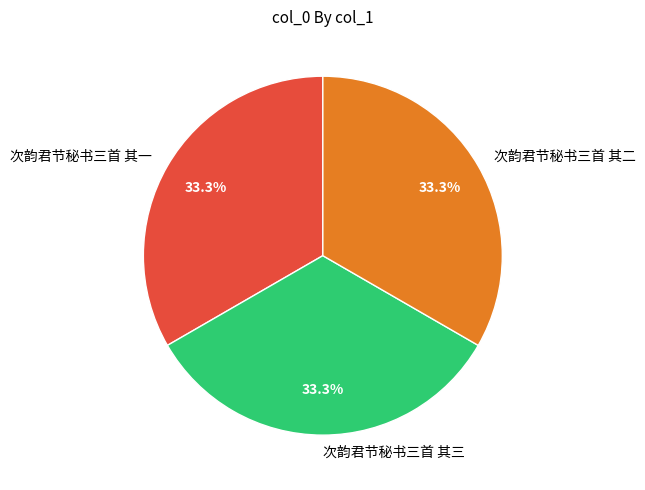

The 次韵君节秘书三首 其一 slice represents 39% of the pie. True or false?

False